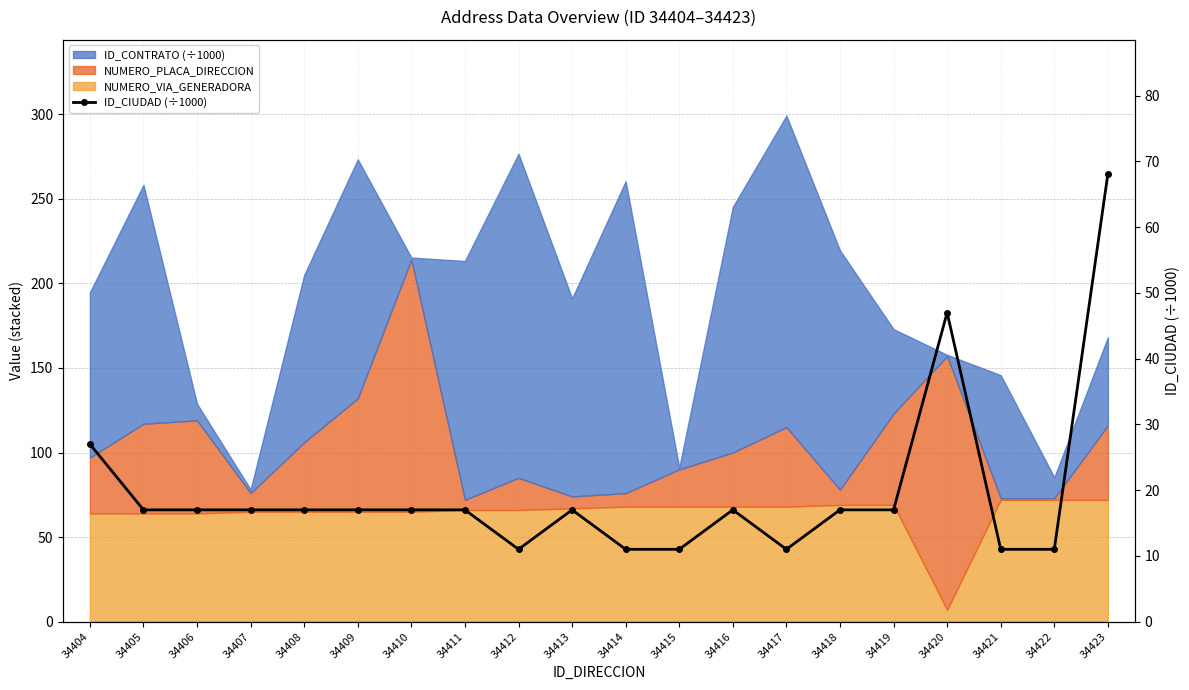

Read the value at 34413.

17.0